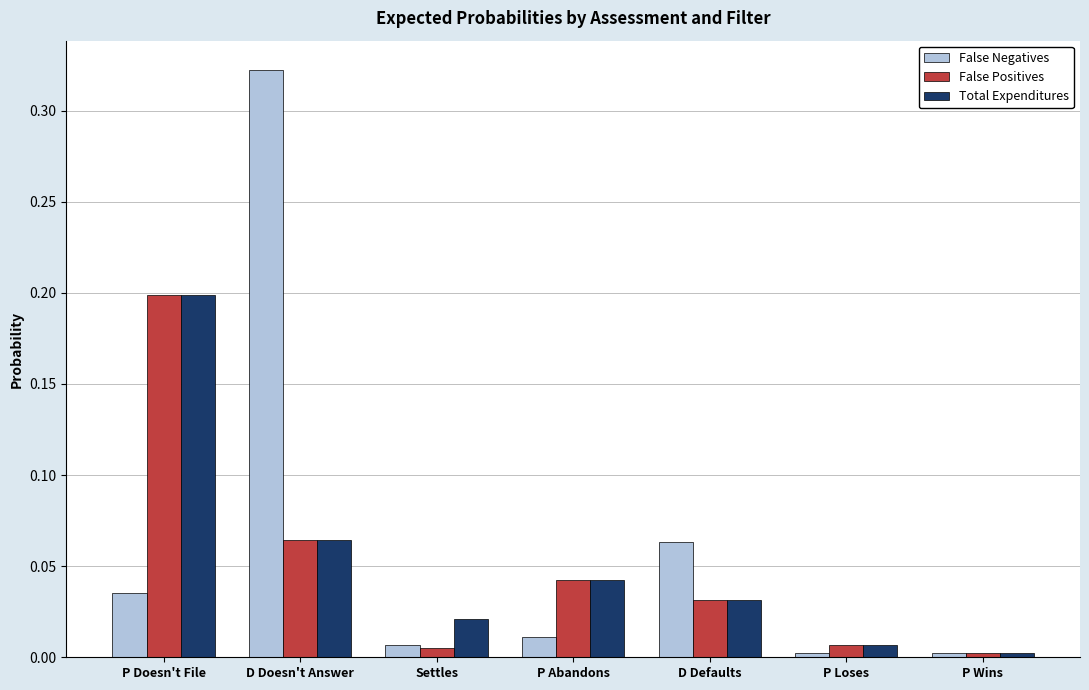

Does the chart contain any negative values?

No